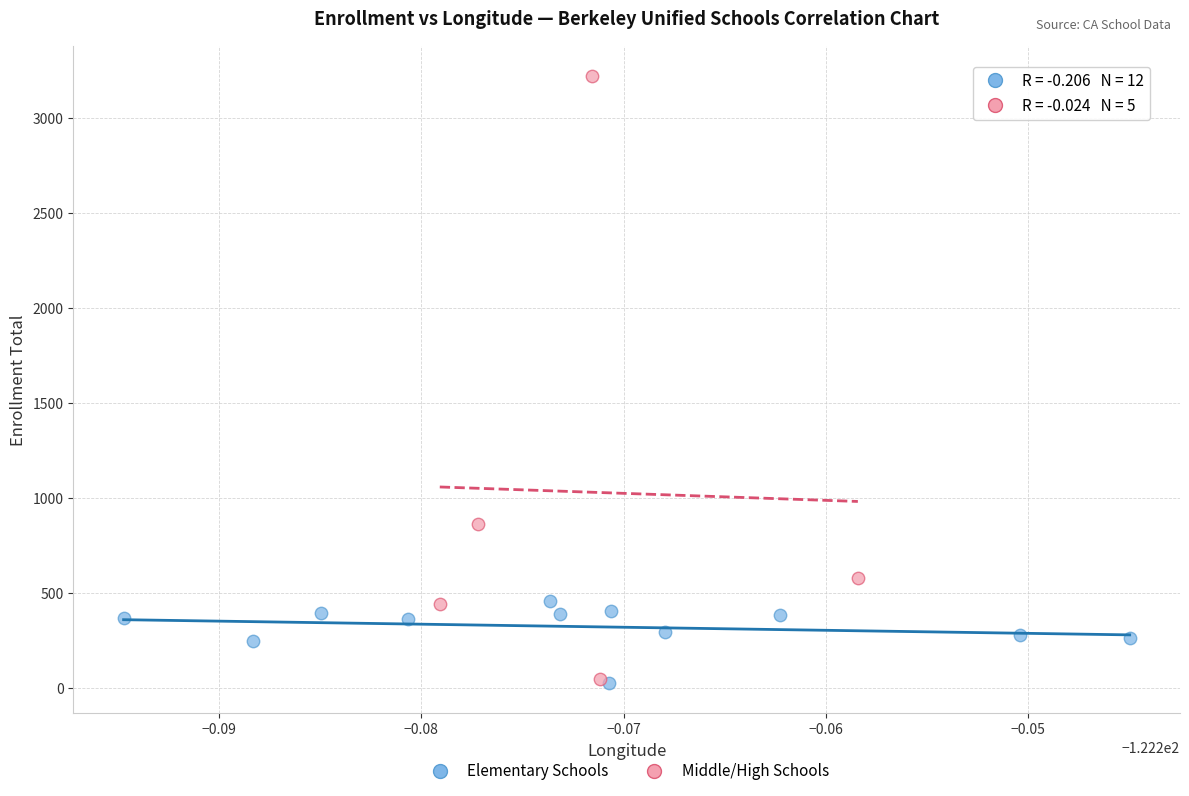

Which series contains the highest Y value?

Middle/High Schools